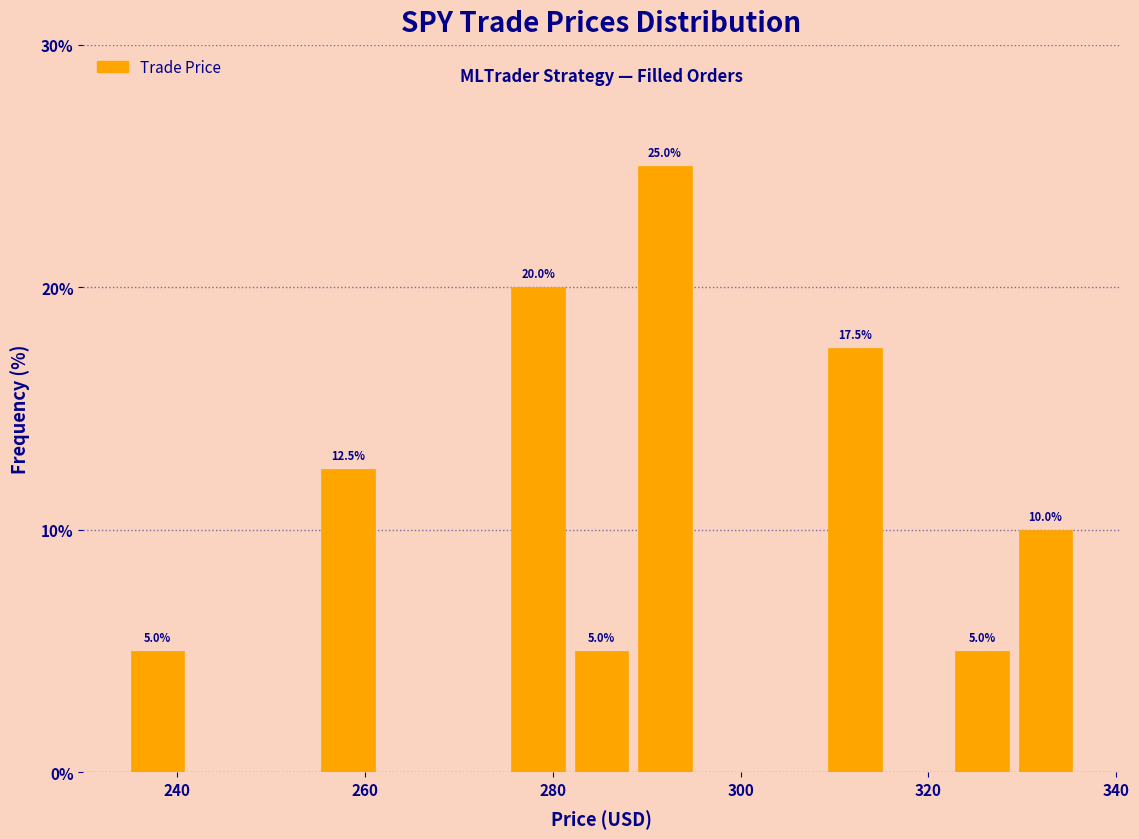

Around what value on the x-axis is the tallest bar? Give the approximate position of its centre, as read against the axis.

292